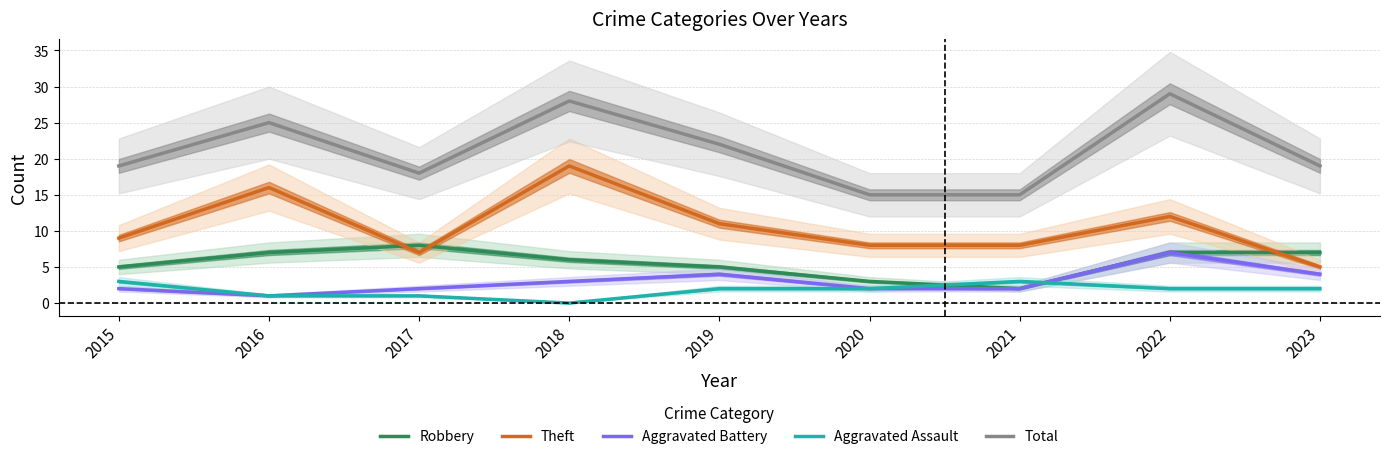

How many values in the Theft series are below 9?

4